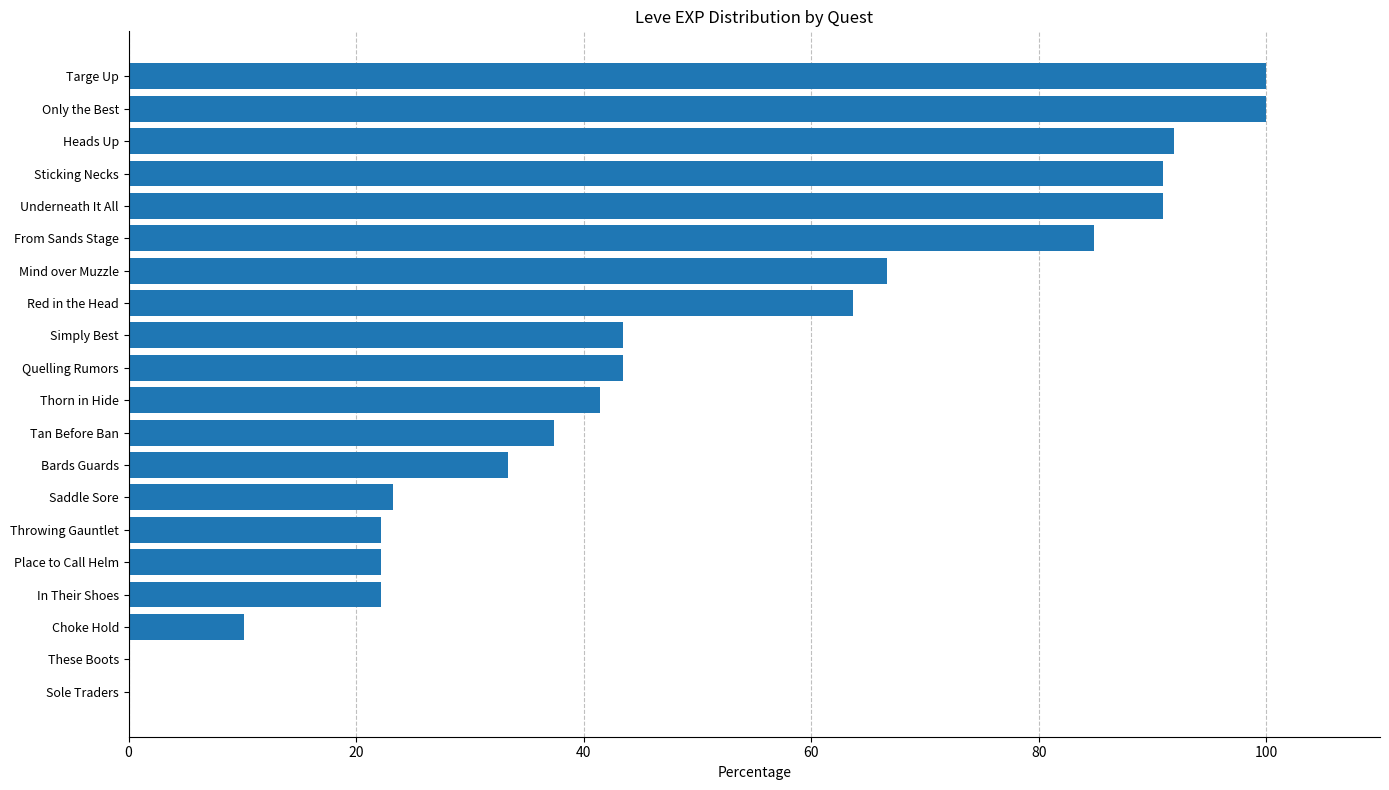

The value at In Their Shoes is 8.7. True or false?

False